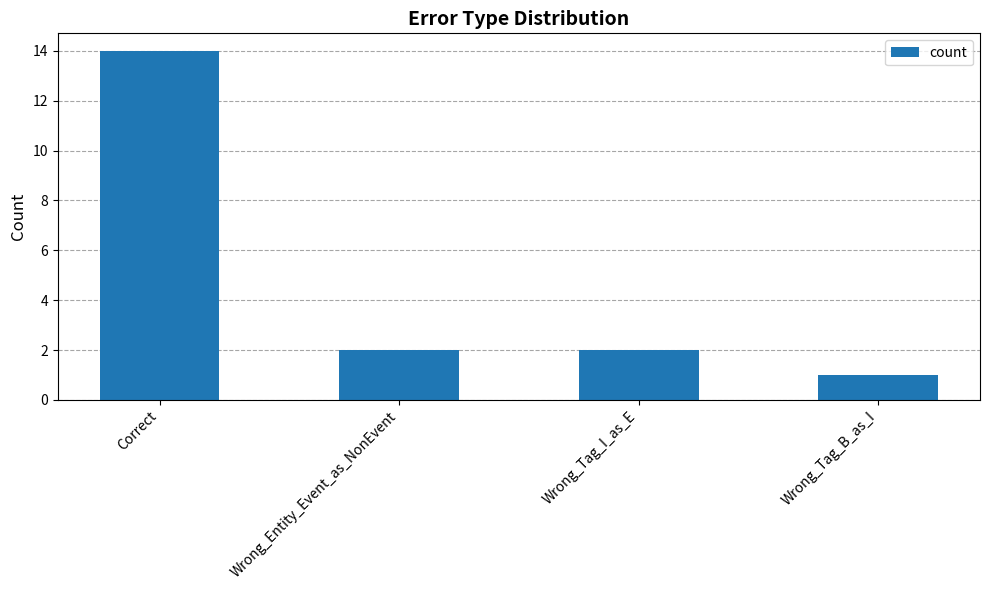

How many bars are there in total?

4